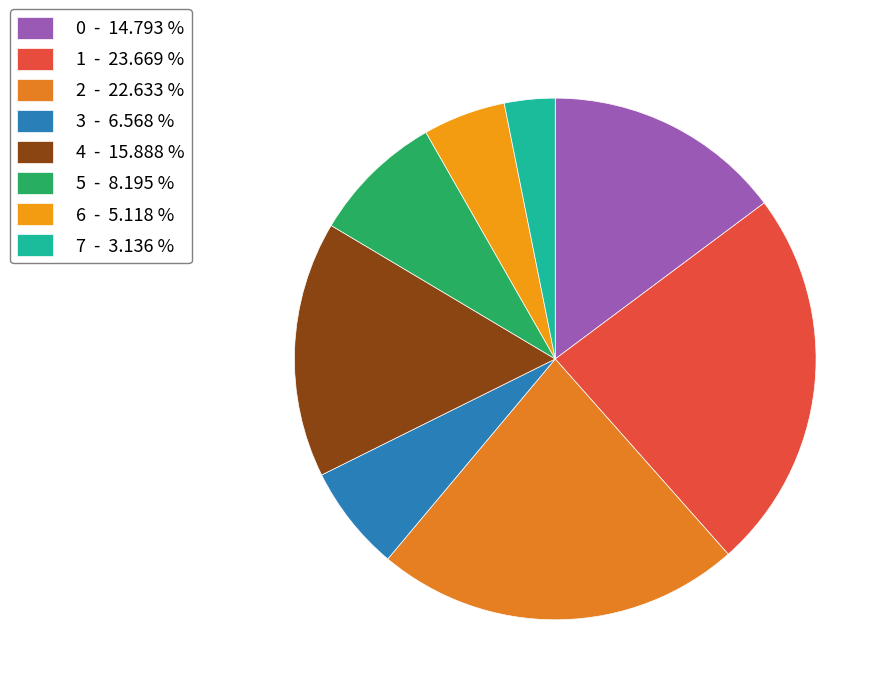

How many slices are in this pie chart?

8